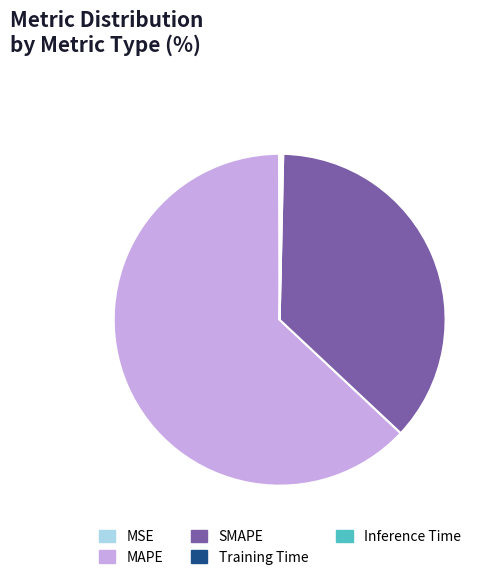

Is SMAPE the majority of the pie?

No